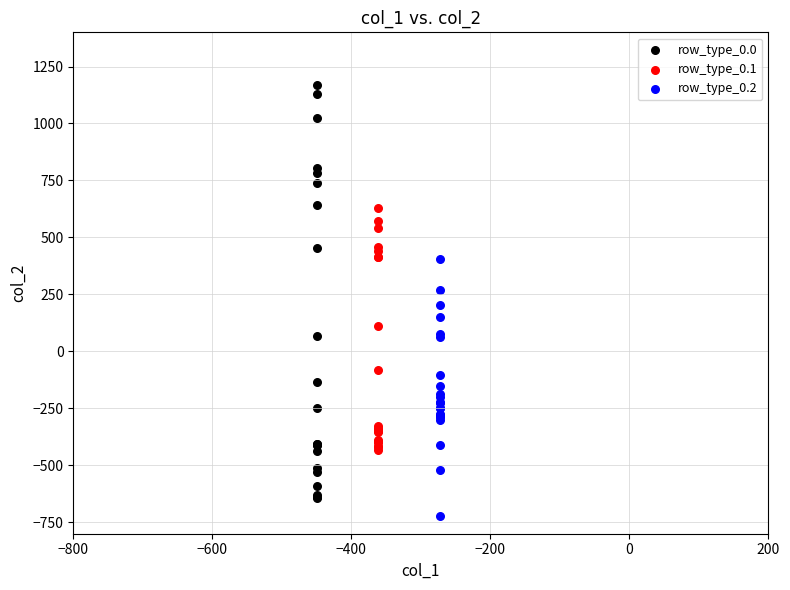

Which series reaches the maximum Y coordinate?

row_type_0.0